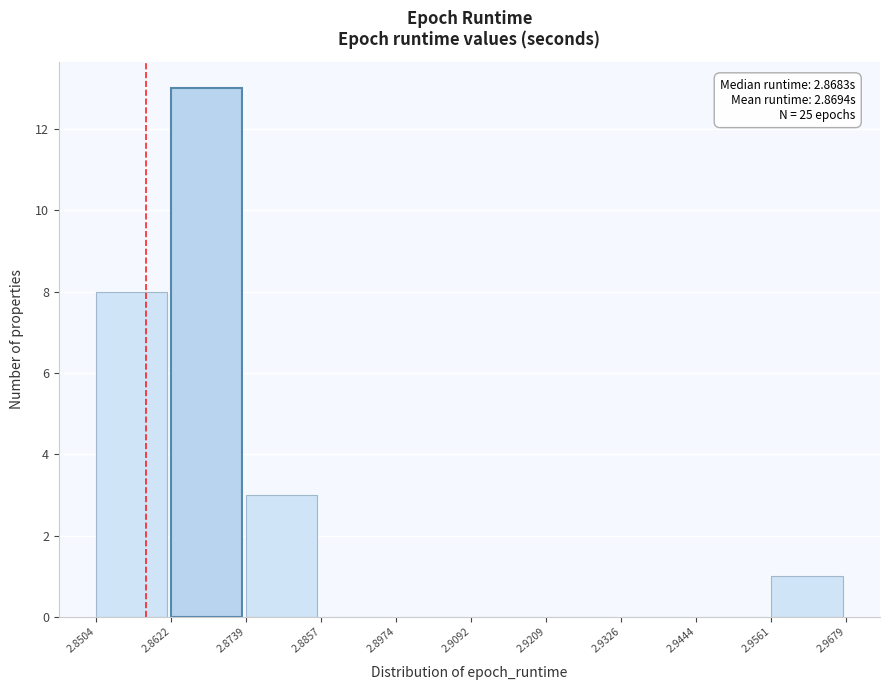

Over which range of the x-axis is the bar tallest?

2.8622 to 2.8739